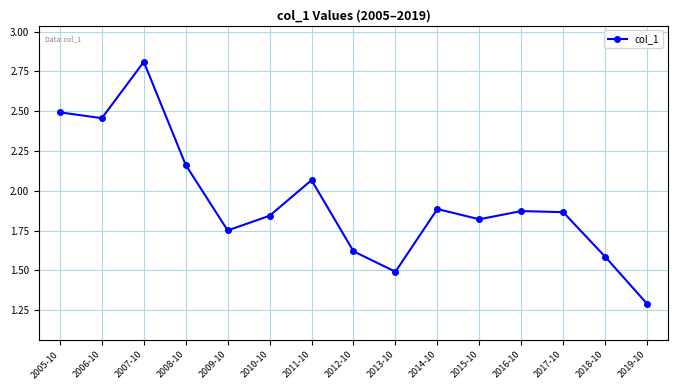

What is the change in value from 2005-10 to 2017-10?

-0.6